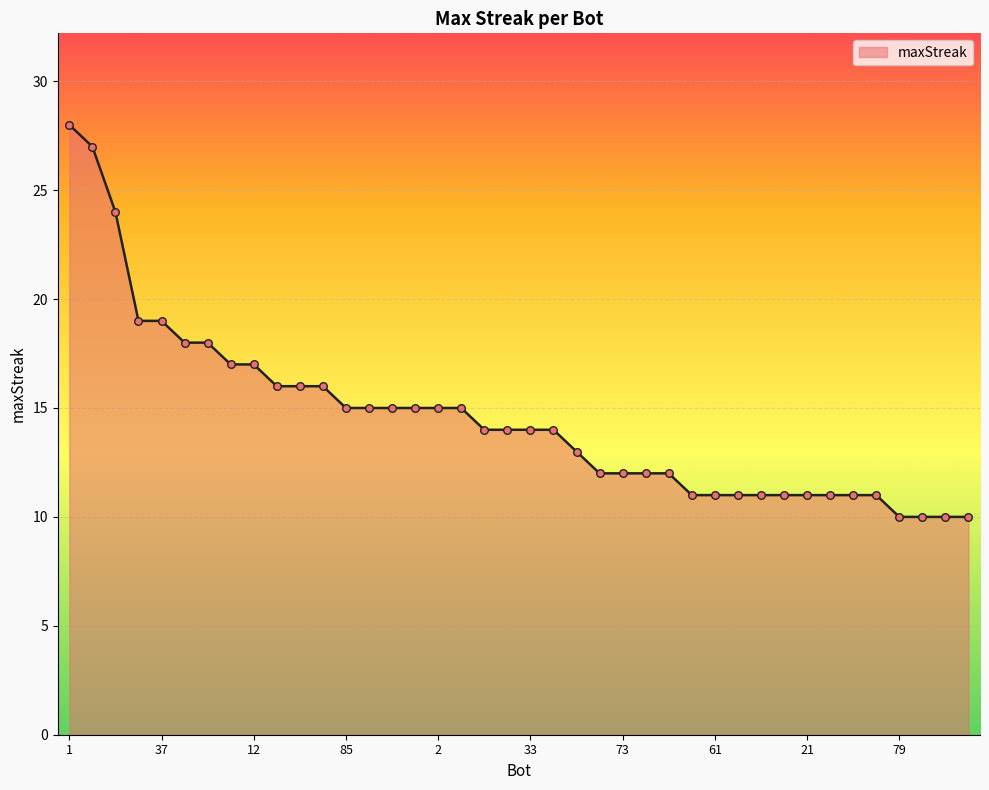

What is the maximum value shown in the chart?

28